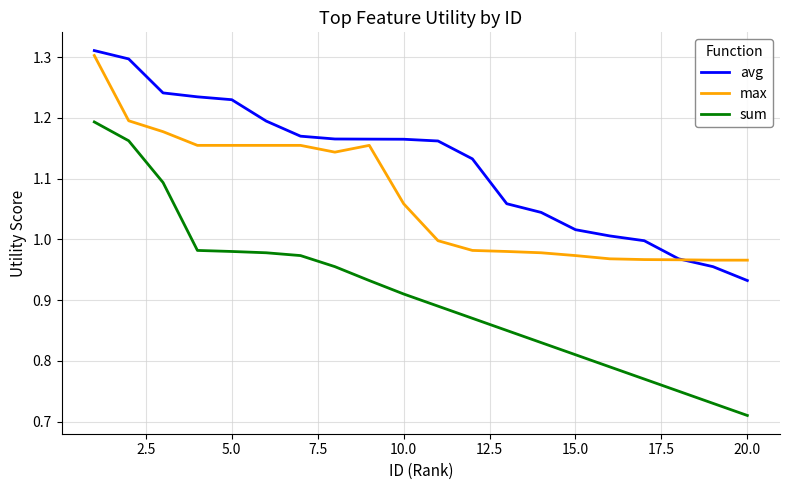

How many lines are shown in the chart?

3